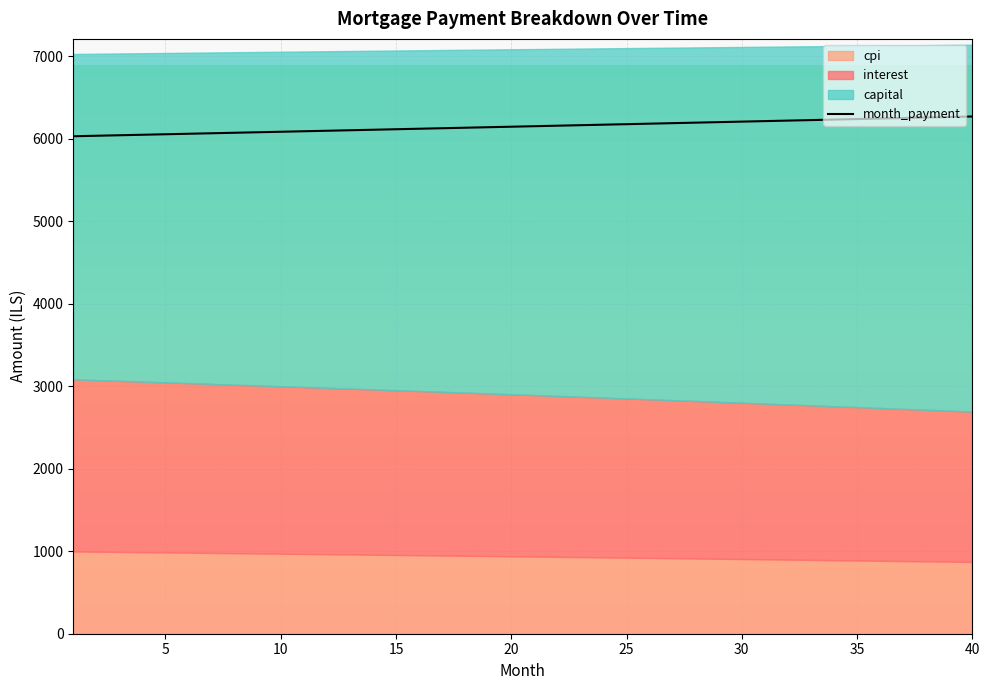

True or false: the data has more than 2 interior local peaks.

False